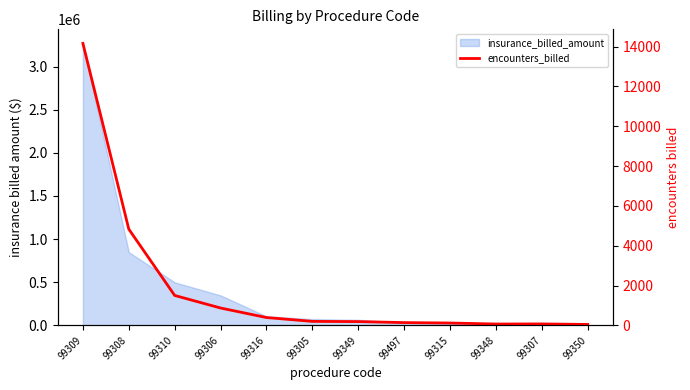

The value at 99350 is 47. True or false?

True